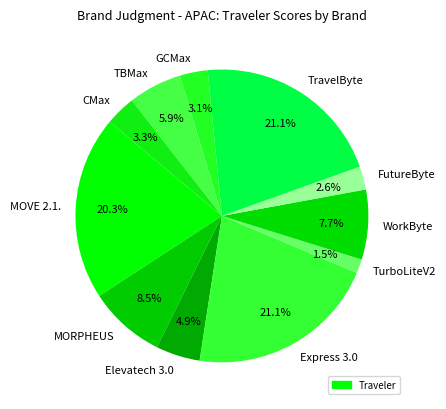

True or false: TravelByte accounts for 21% of the total.

True